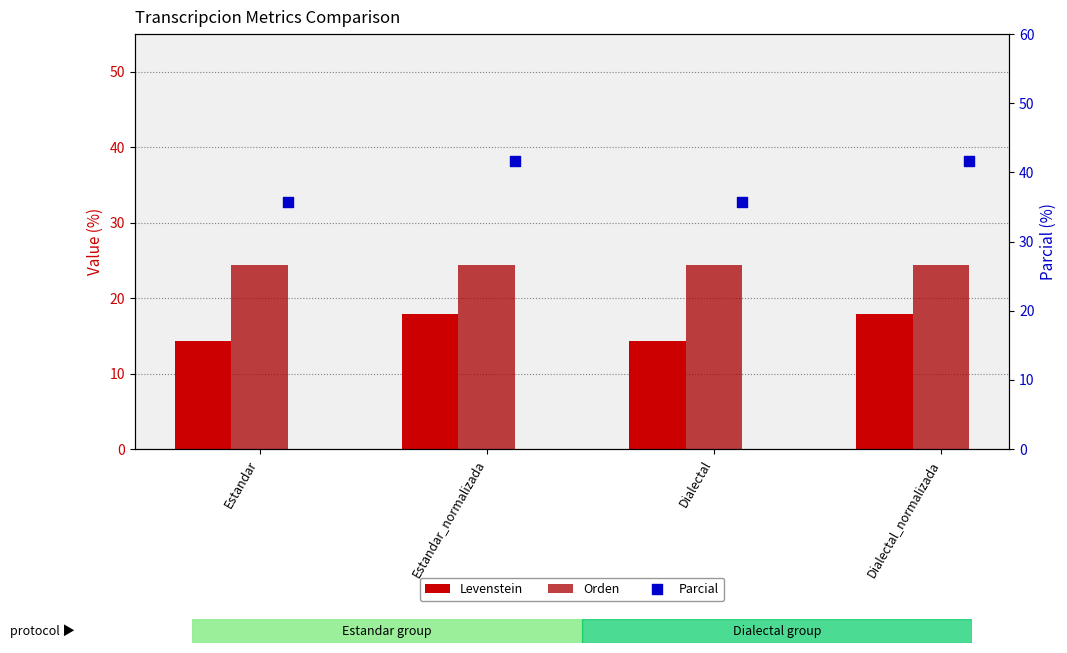

Which series reaches the minimum Y coordinate?

Levenstein